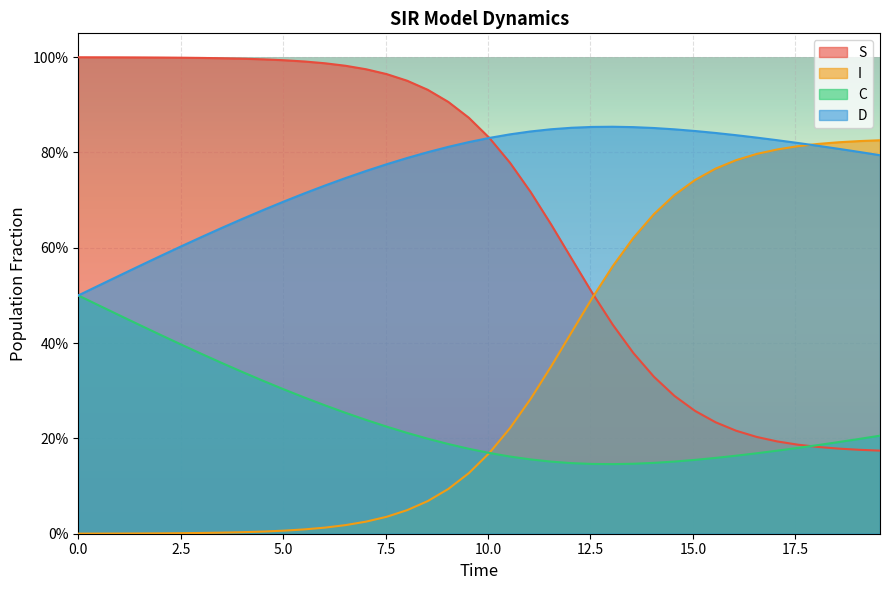

True or false: D and C intersect in this chart.

False